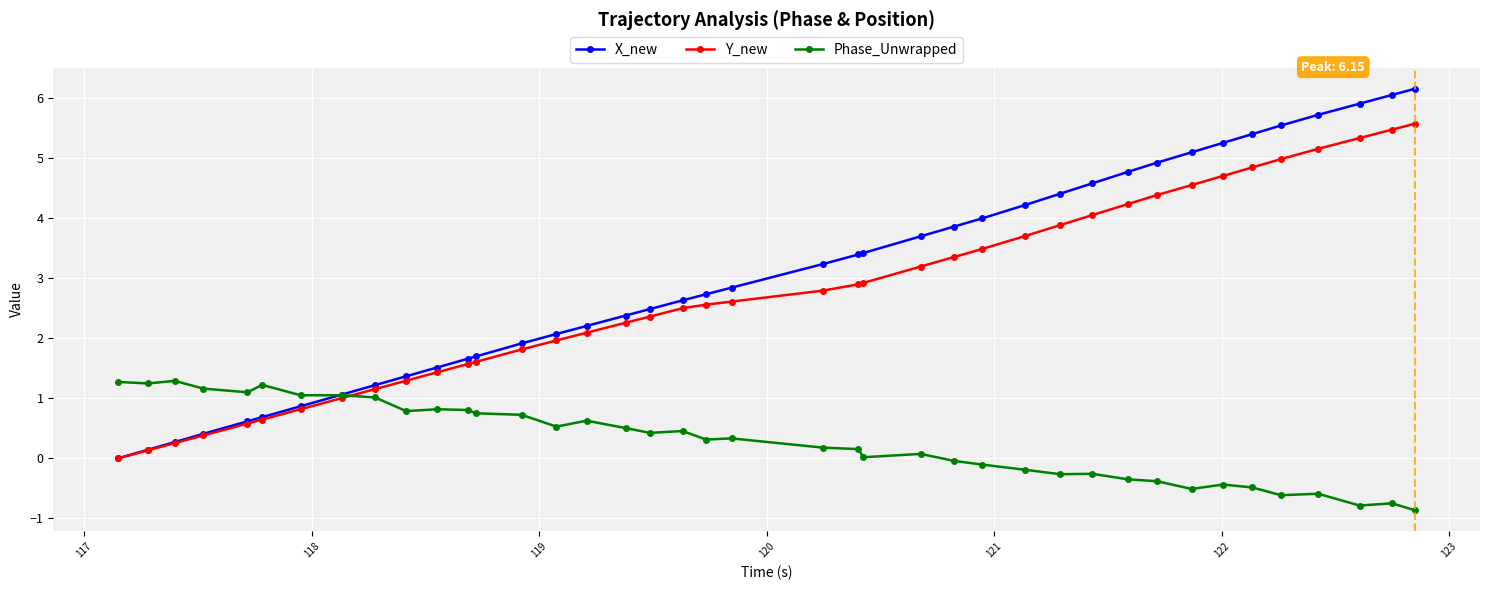

Which series has the largest range (max minus min)?

X_new